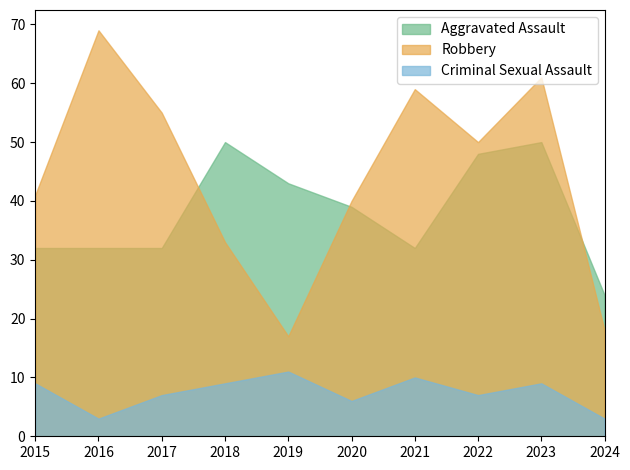

Reading left to right, transcribe all the data shown in this chart.

Aggravated Assault: 32	32	32	50	43	39	32	48	50	24
Robbery: 41	69	55	33	17	40	59	50	61	18
Criminal Sexual Assault: 9	3	7	9	11	6	10	7	9	3